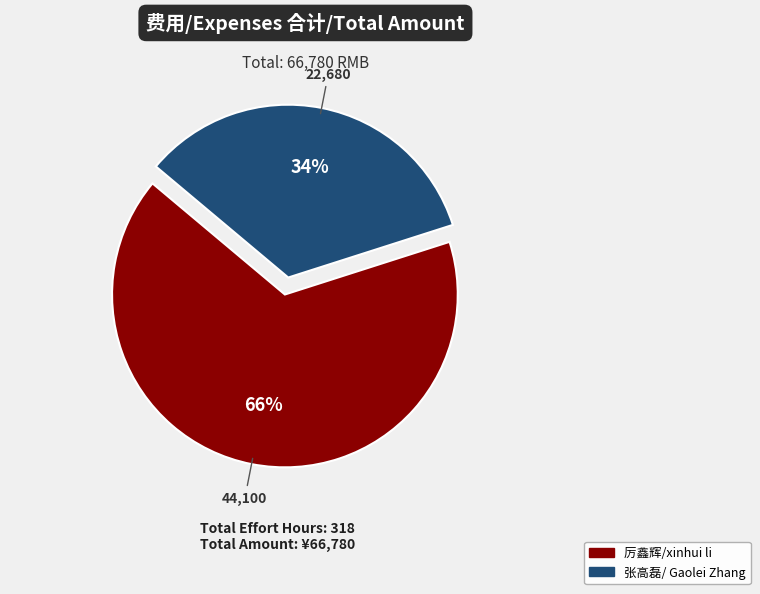

Does any single category account for the majority?

Yes